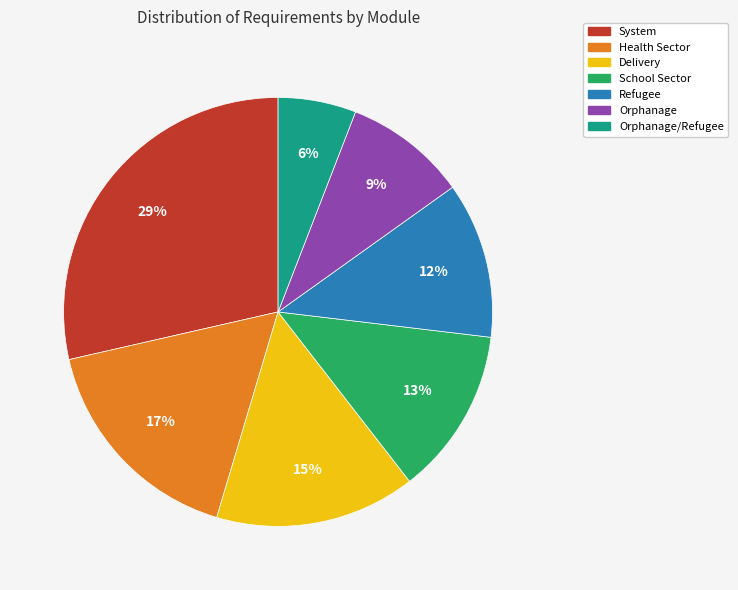

Does any single category account for the majority?

No